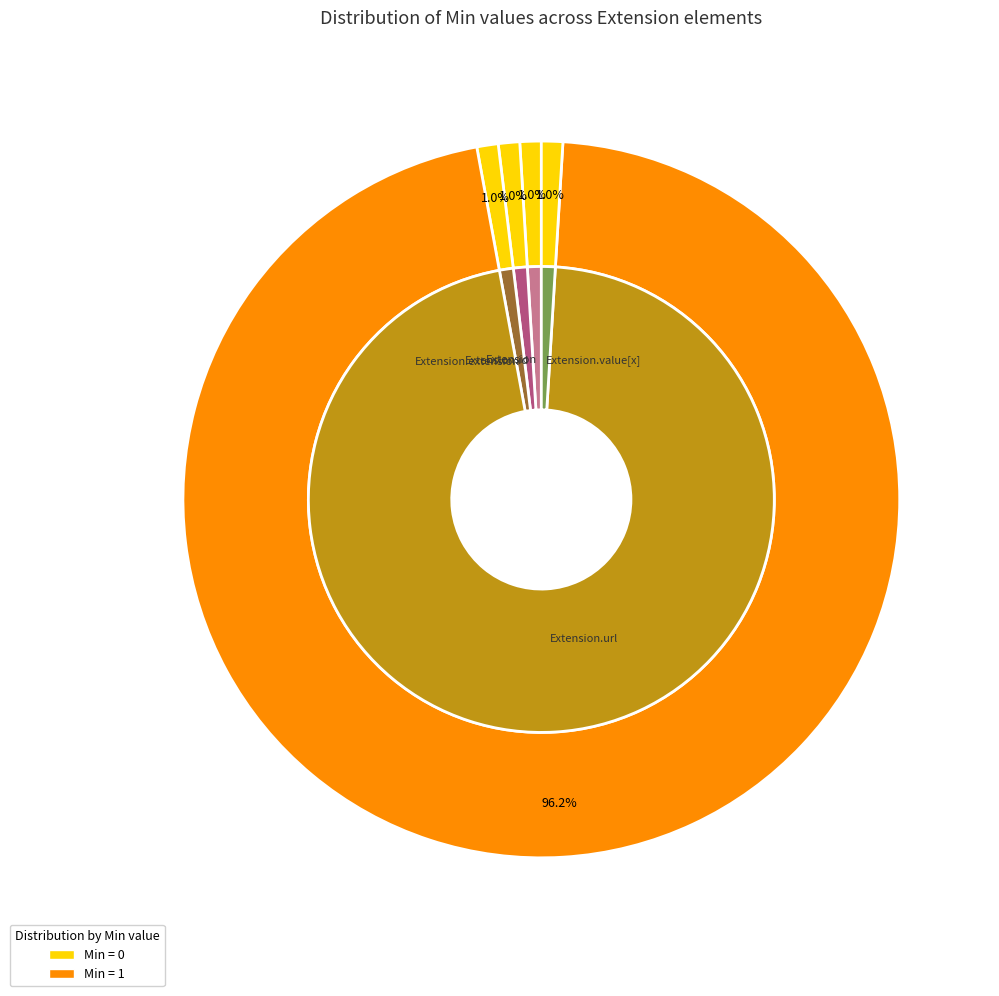

Is it true that Extension.value[x] is 1% of the pie?

False